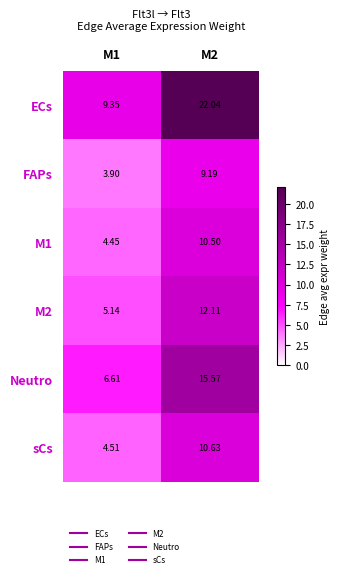

Is the value of ECs at M1 greater than the value of FAPs at M1?

Yes